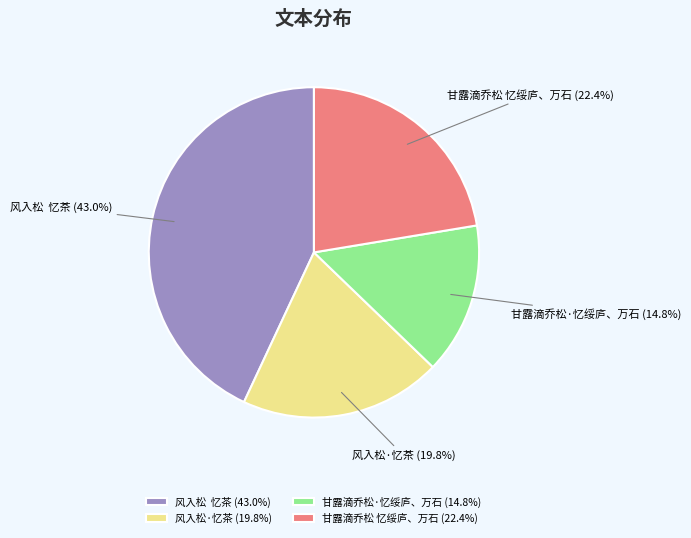

What percentage is the 甘露滴乔松 忆绥庐、万石 slice, to the nearest percent?

22%